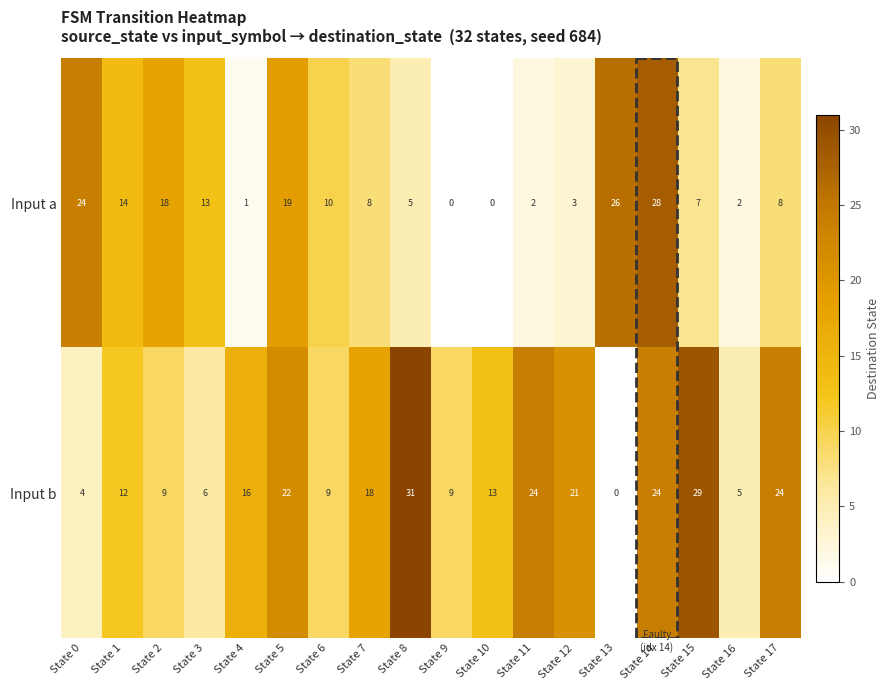

At which label is Input a closest to 14?

State 1